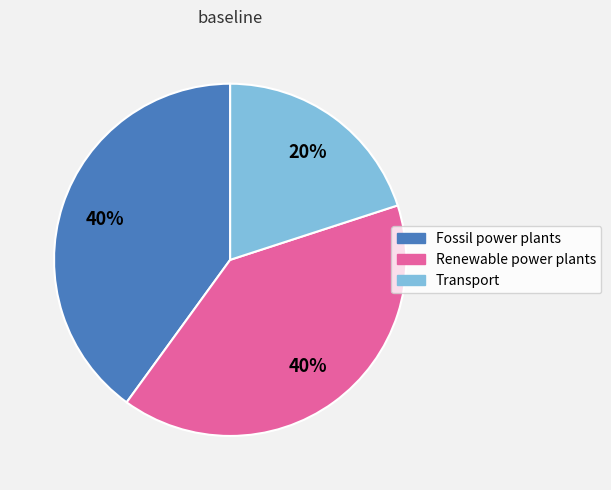

Count the number of slices in the pie.

3